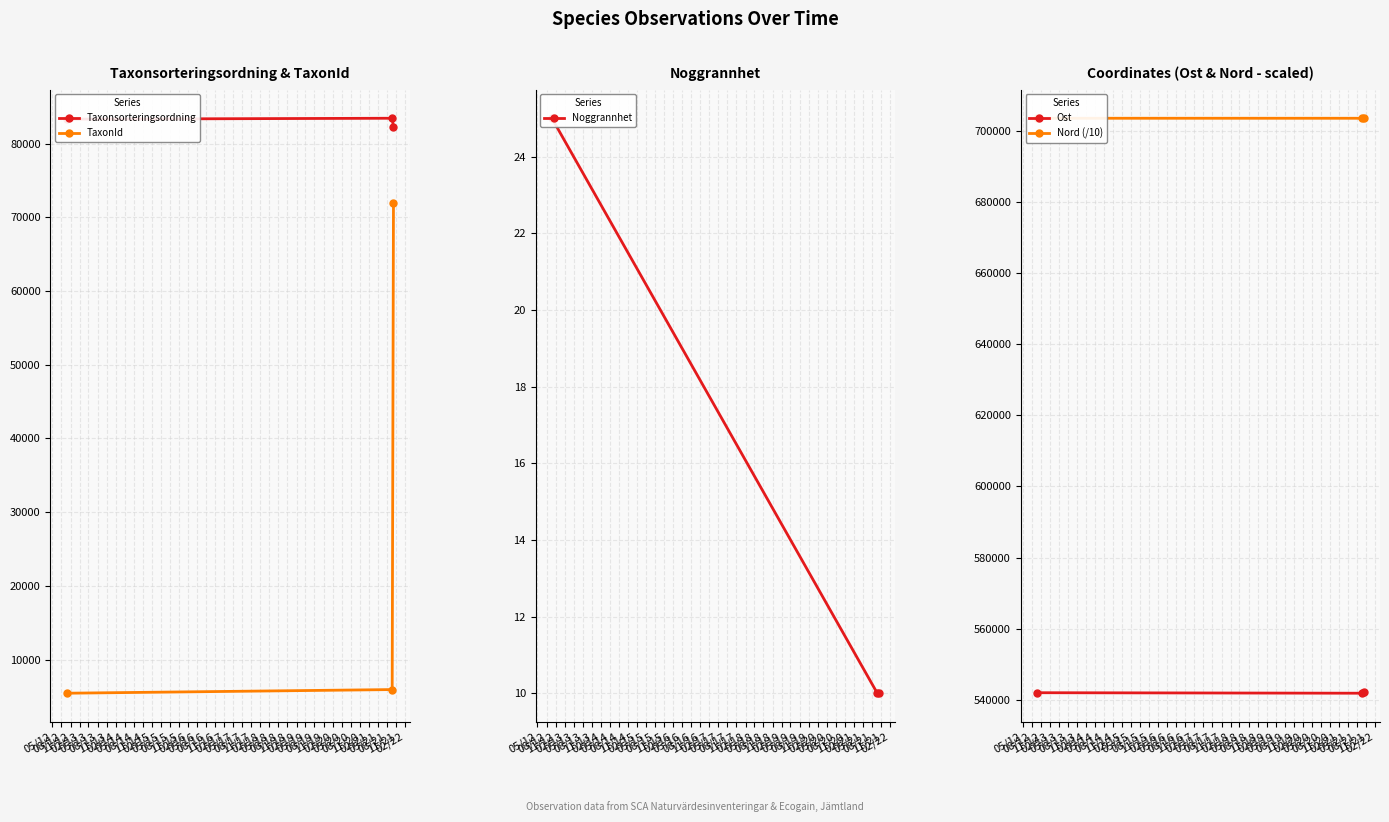

Between 08/12 and 05/12, which is larger?

08/12